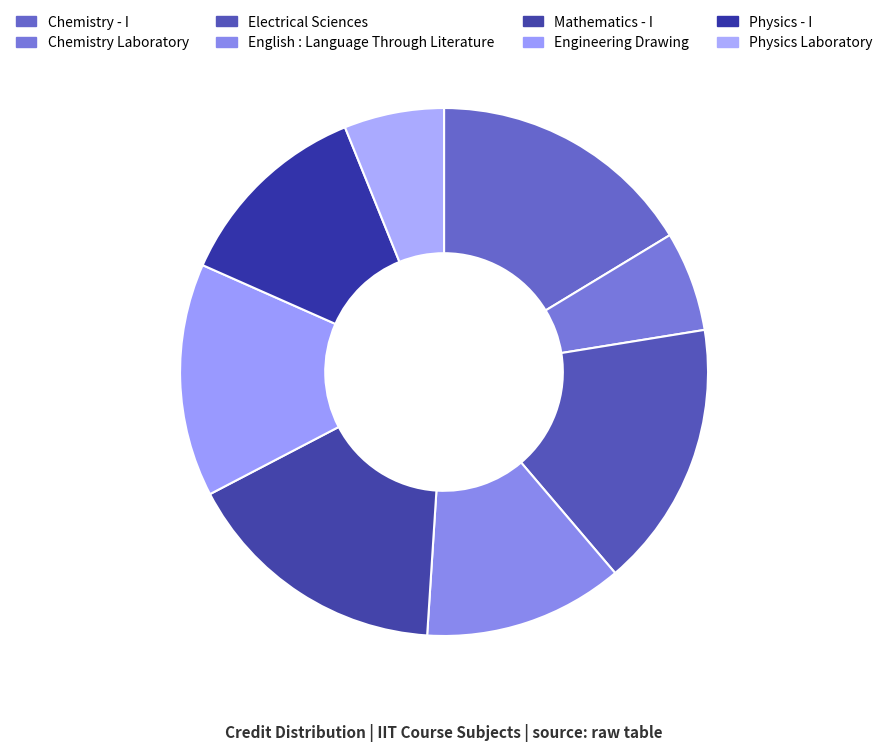

True or false: Chemistry - I accounts for 16% of the total.

True